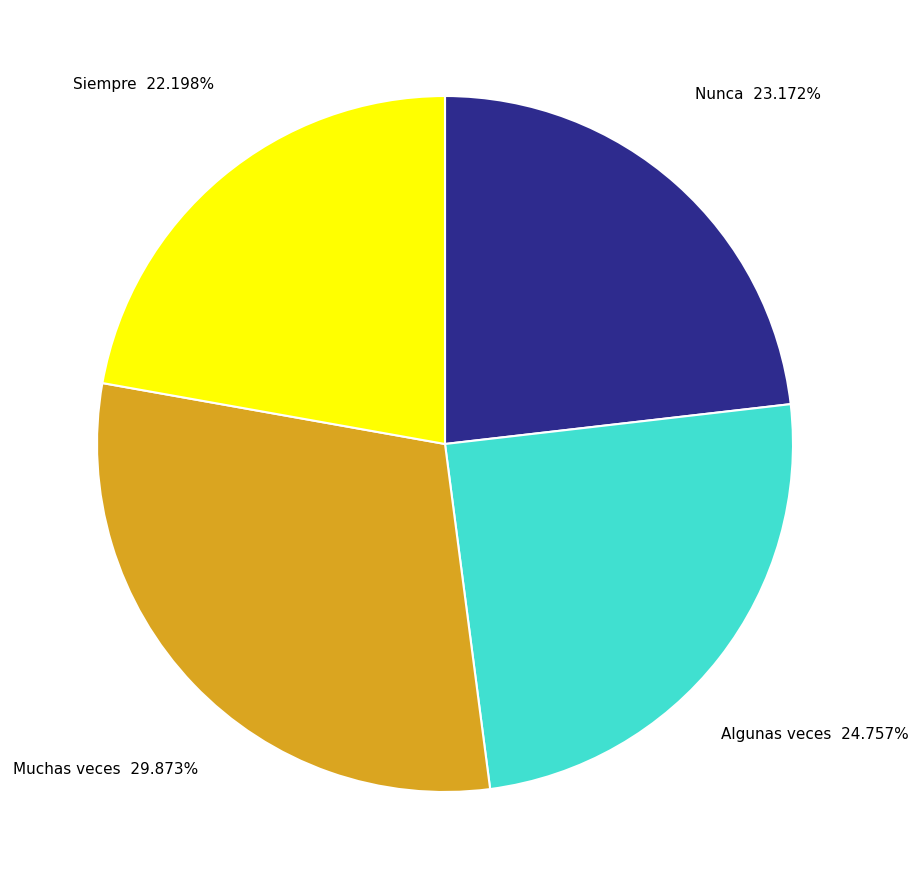

Count the number of slices in the pie.

4